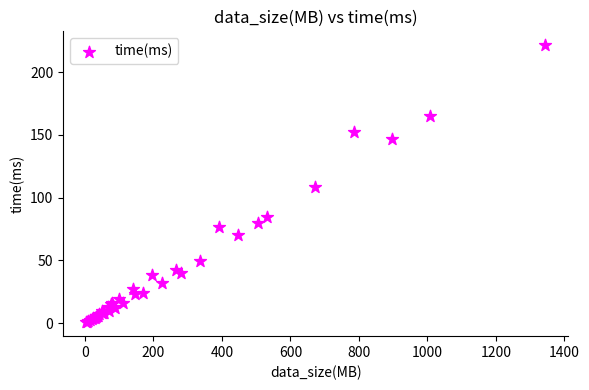

What Y value in the scatter plot is closest to 111?

108.3